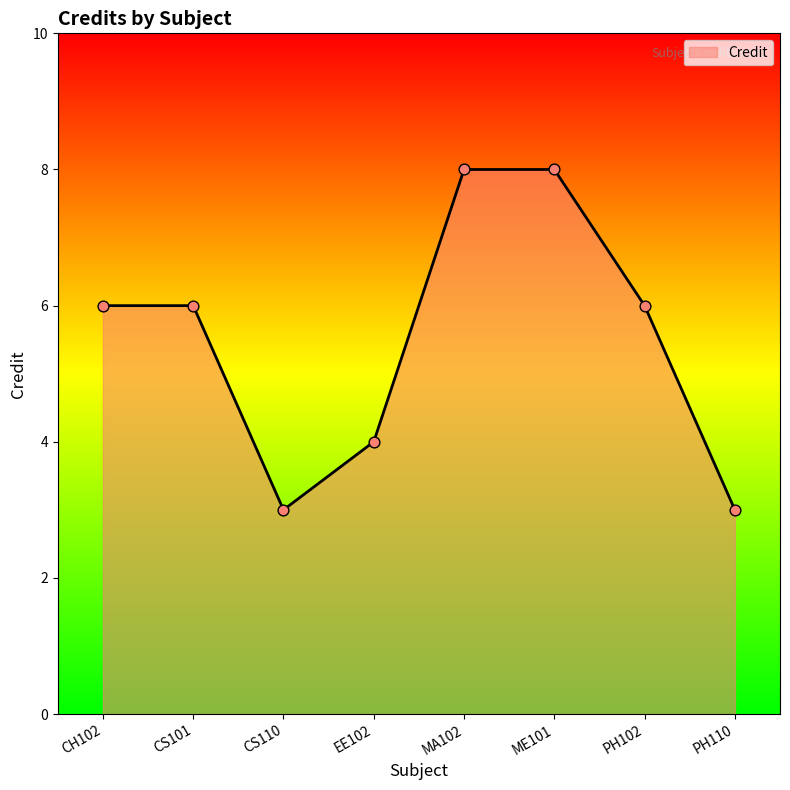

Which has a higher value, ME101 or EE102?

ME101